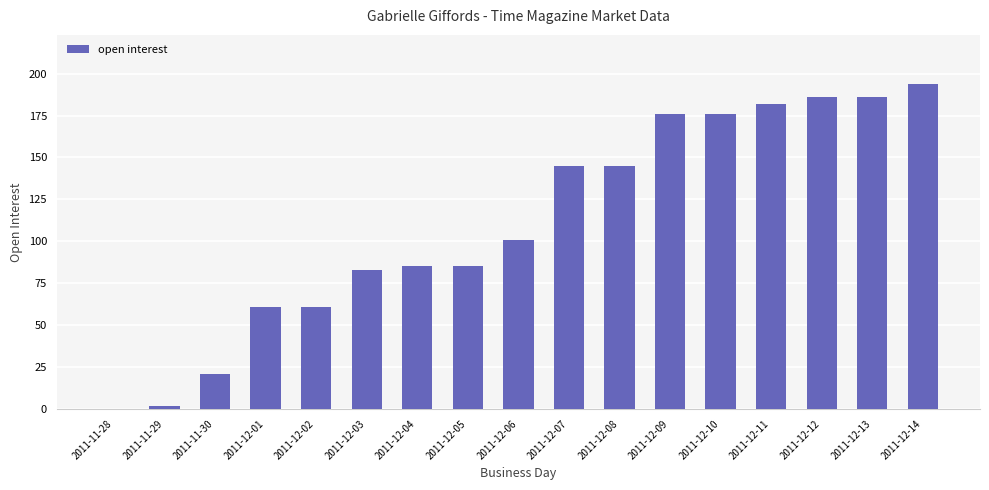

What is the average value?

111